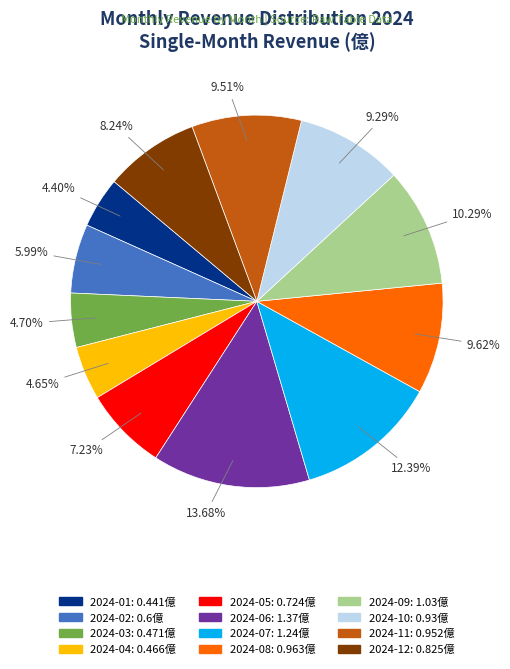

Is it true that 2024-08 is 10% of the pie?

True